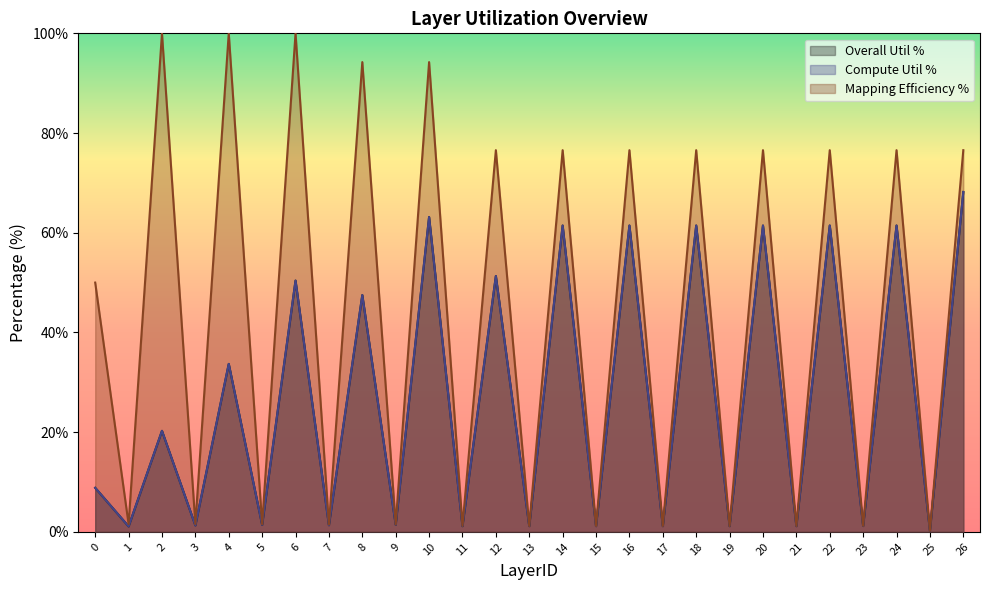

At how many categories does at least one series exceed 64?

13